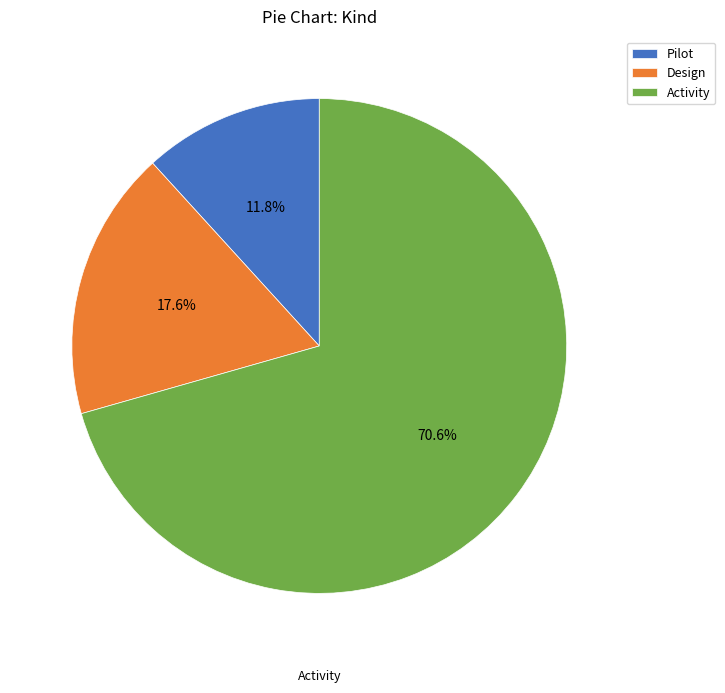

Rank the categories by value from highest to lowest.

Activity, Design, Pilot